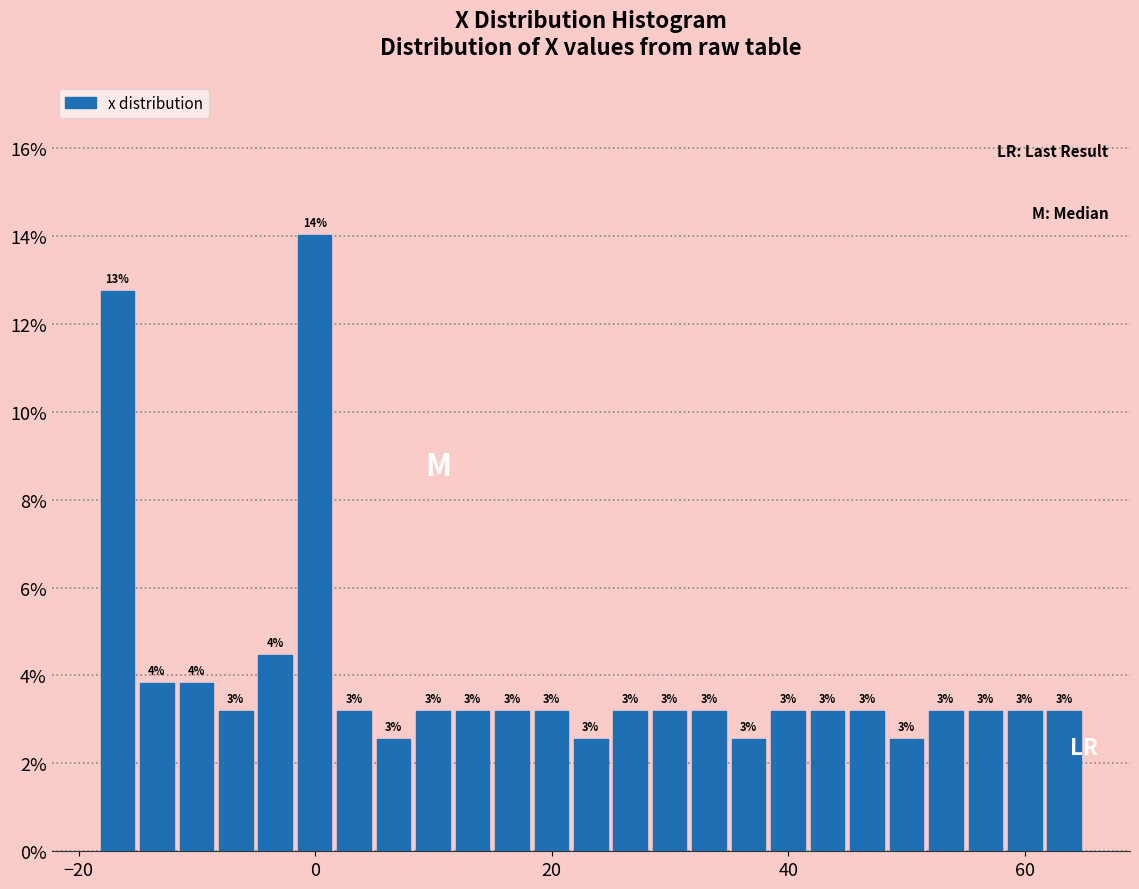

Around what value on the x-axis is the tallest bar? Give the approximate position of its centre, as read against the axis.

0